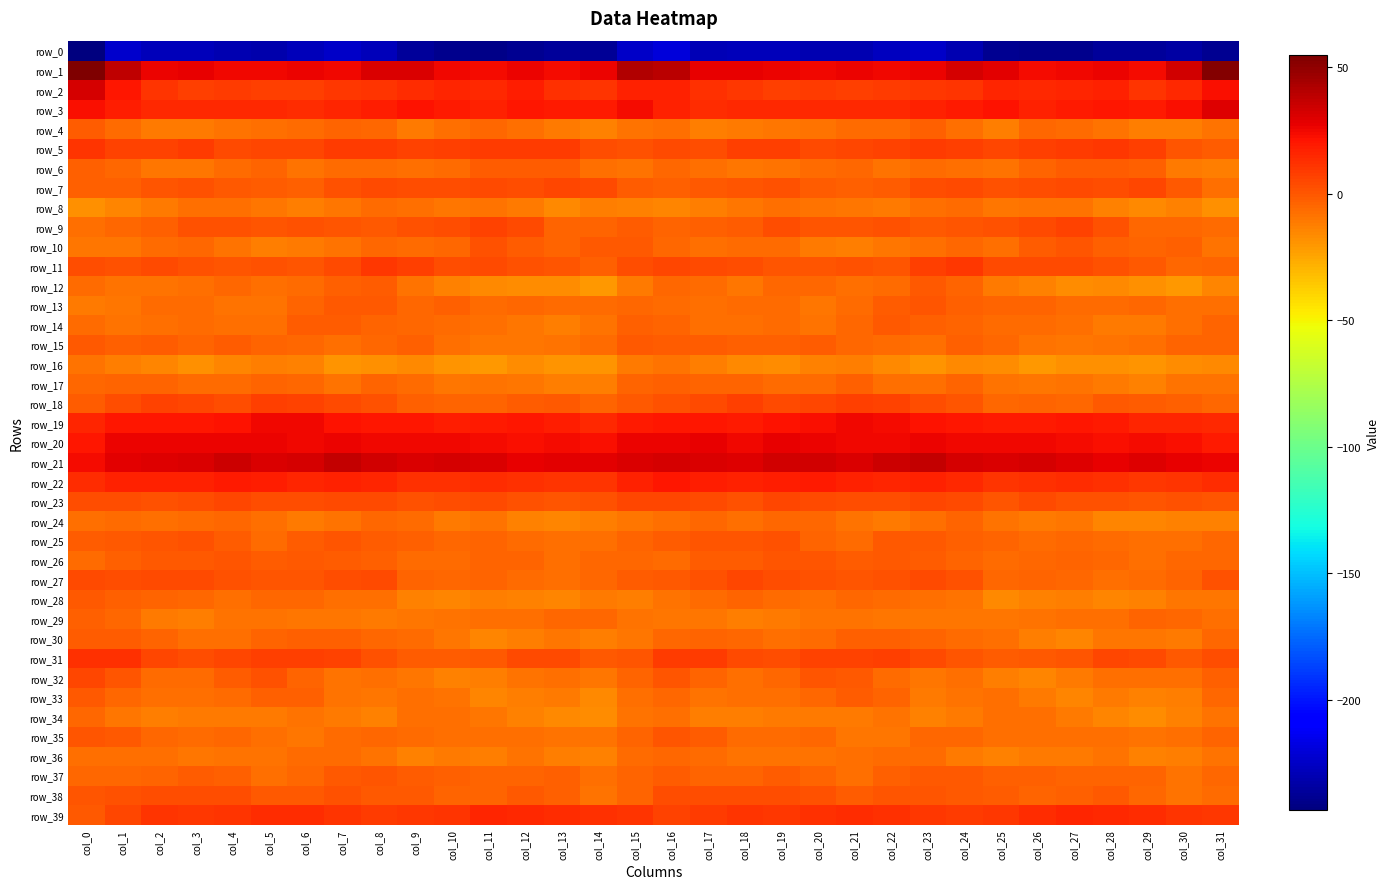

What is the difference between the row_13 values at col_12 and col_31?

2.2